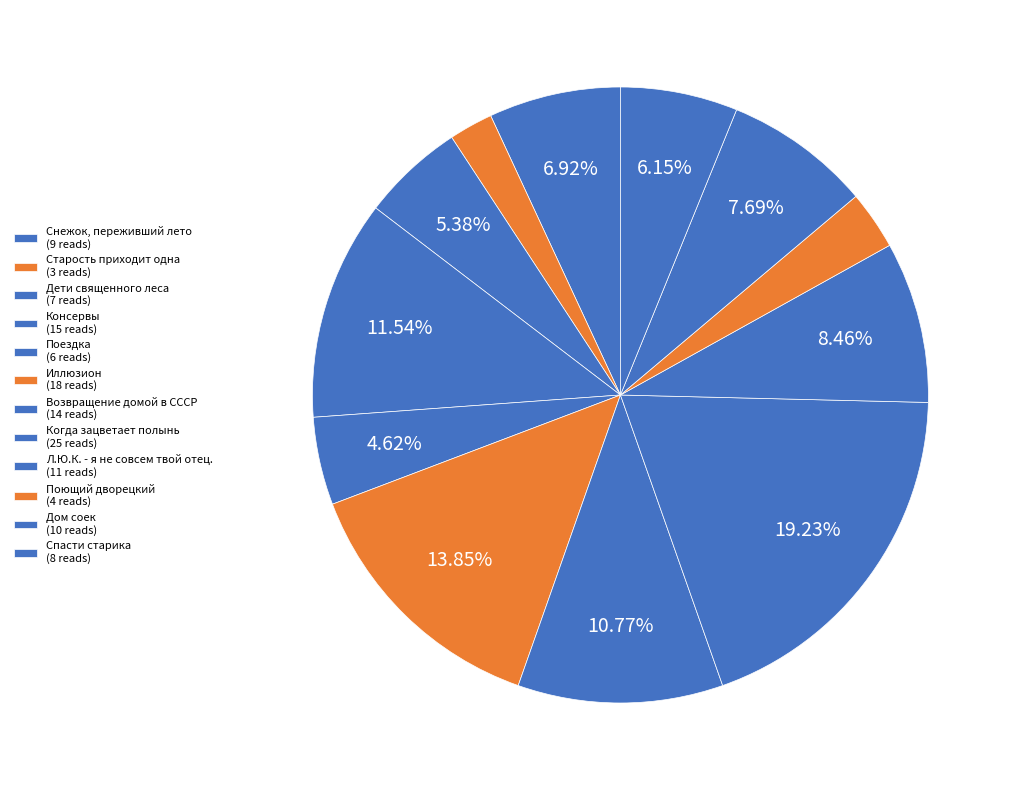

To the nearest percent, what is the difference between the Снежок, переживший лето and Спасти старика slice percentages?

1%